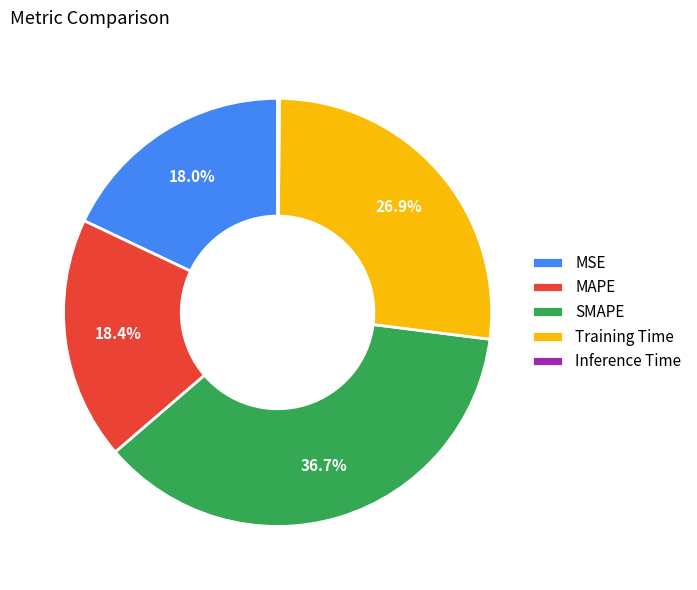

How much of the chart is everything except SMAPE?

63.3%